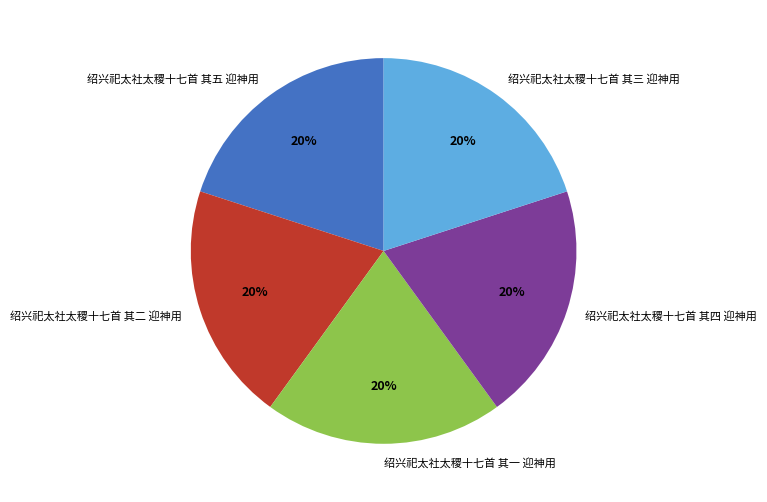

Do 绍兴祀太社太稷十七首 其五 迎神用 and 绍兴祀太社太稷十七首 其三 迎神用 together represent more than half of the pie?

No